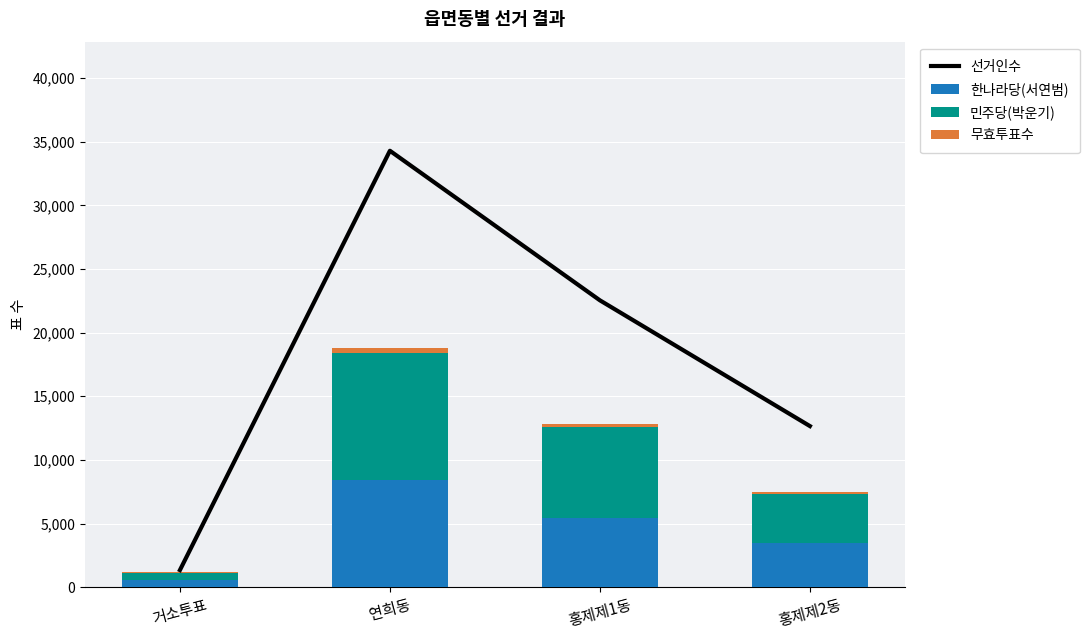

What is the label of the 3rd bar from the left?

홍제제1동